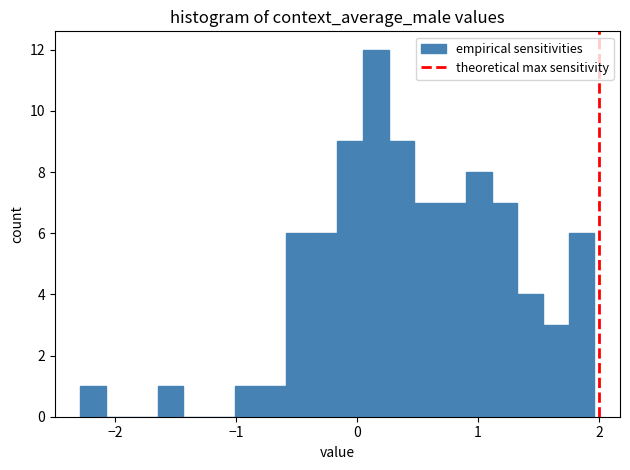

Read against the x-axis, roughly where is the centre of the tallest bar?

0.2